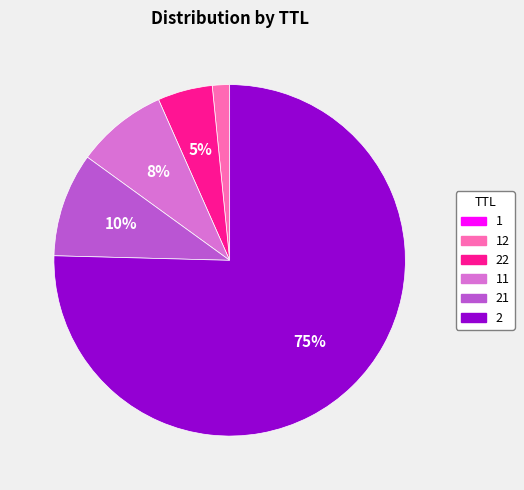

What percentage is the 22 slice, to the nearest percent?

5%